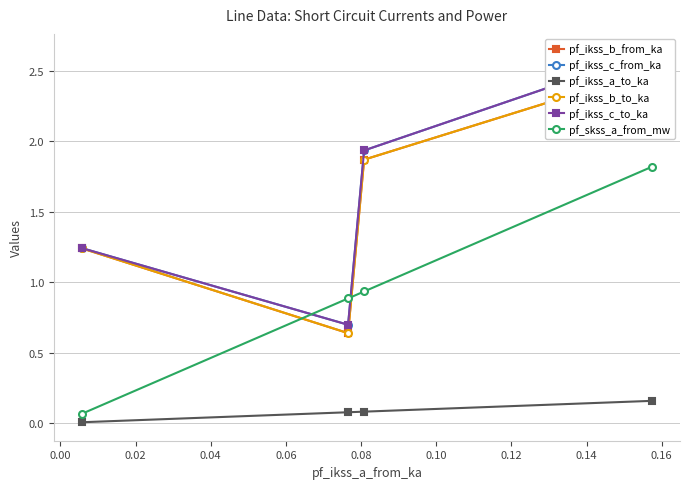

How many lines are shown in the chart?

6